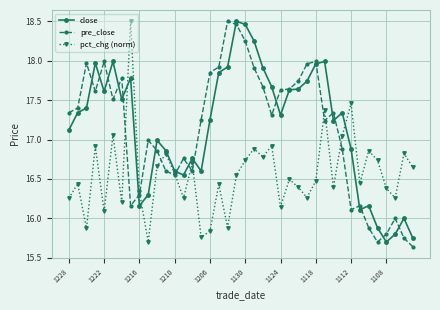

True or false: close and pre_close cross at least once.

True